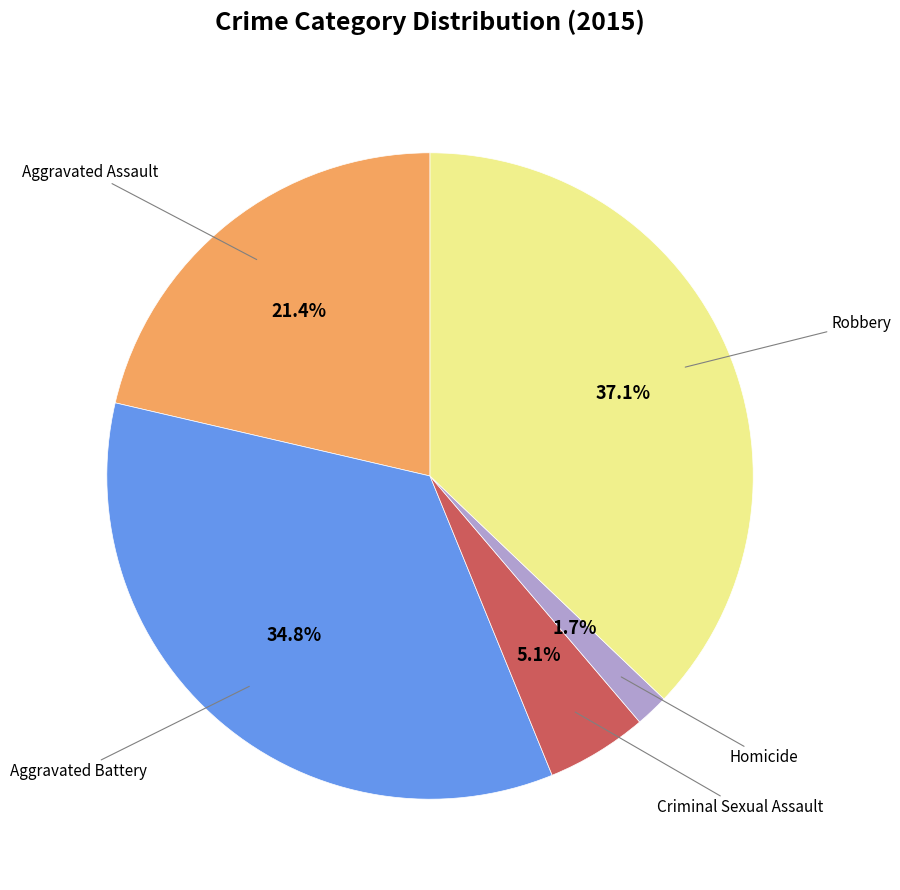

Is there any slice that represents more than half of the pie?

No